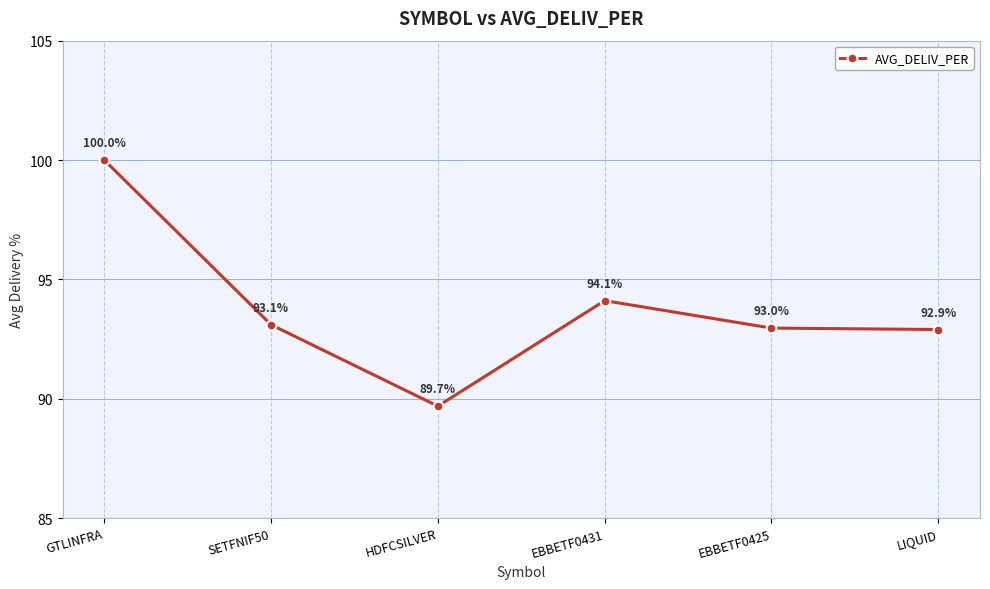

The value at GTLINFRA is 100.0. True or false?

True